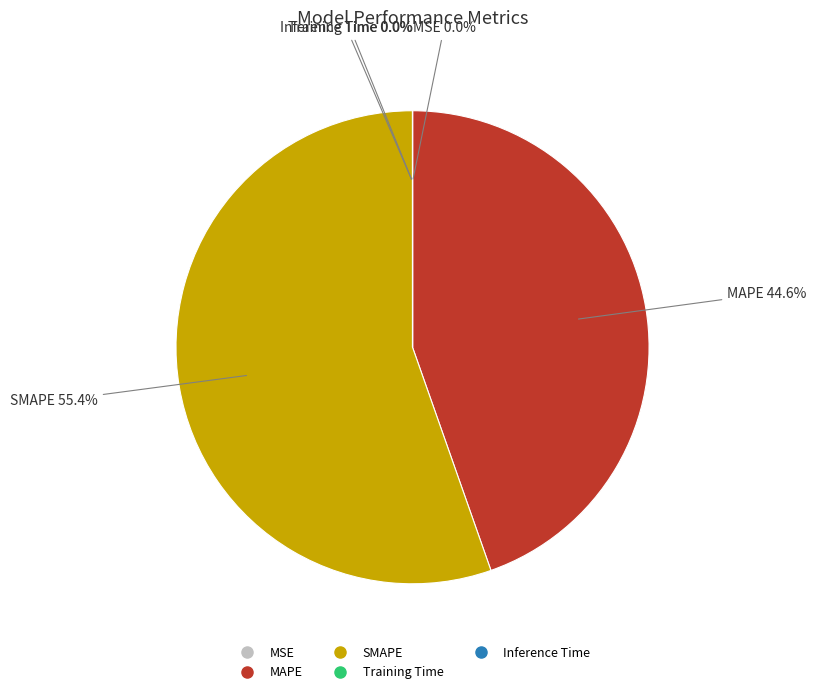

Which slice is the largest?

SMAPE